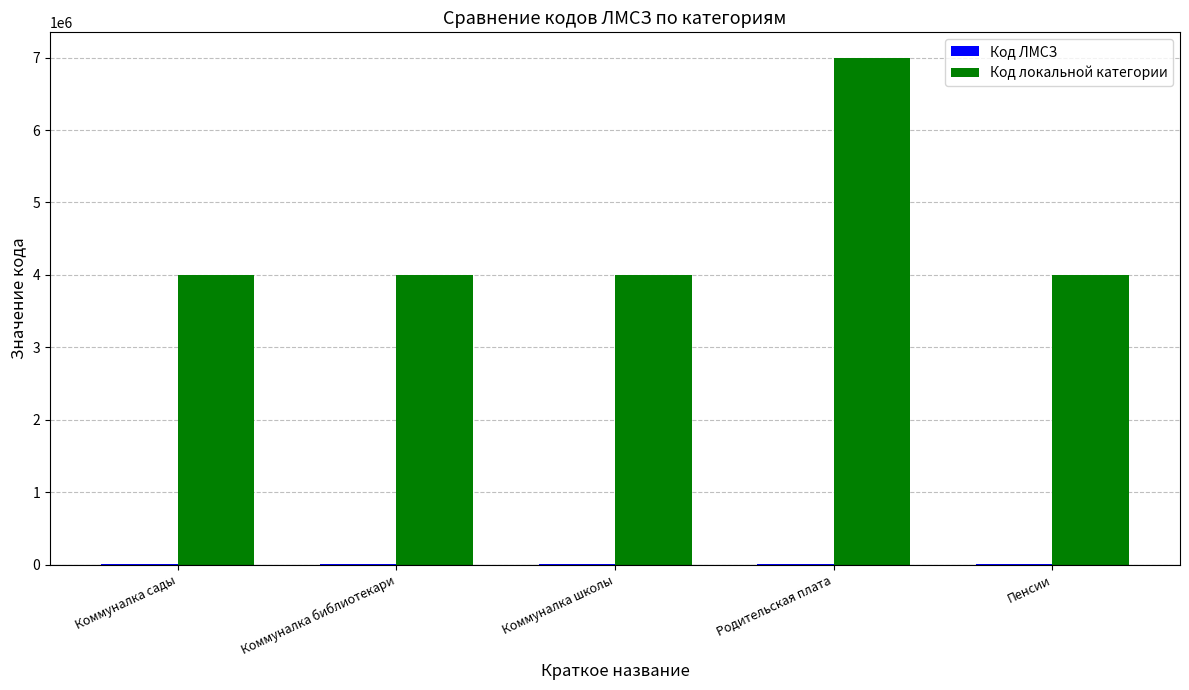

At which category is the sum across all series the highest?

Родительская плата